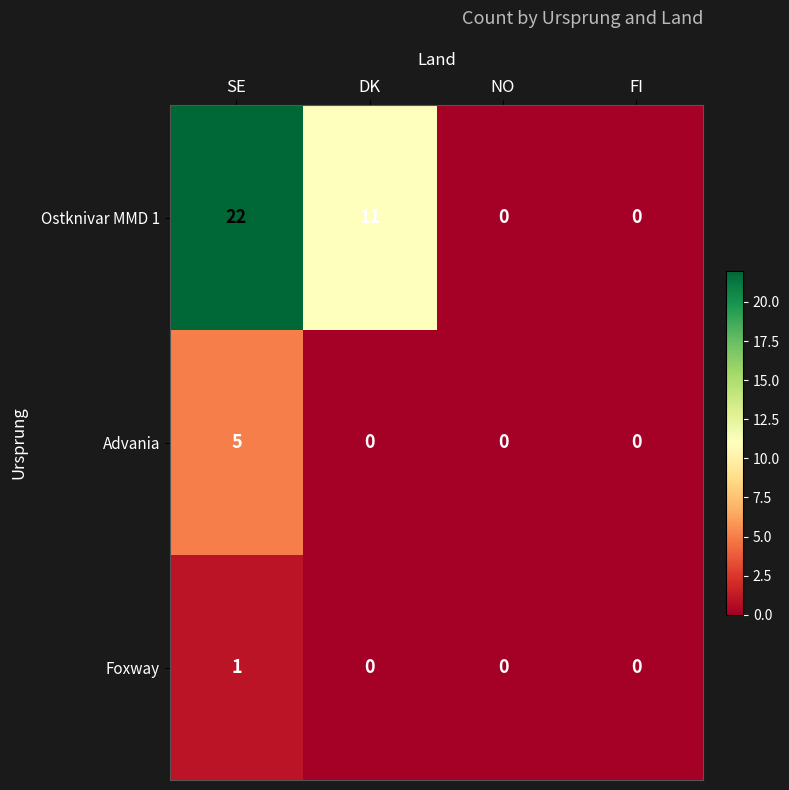

What is the sum of the Advania values at SE and FI?

5